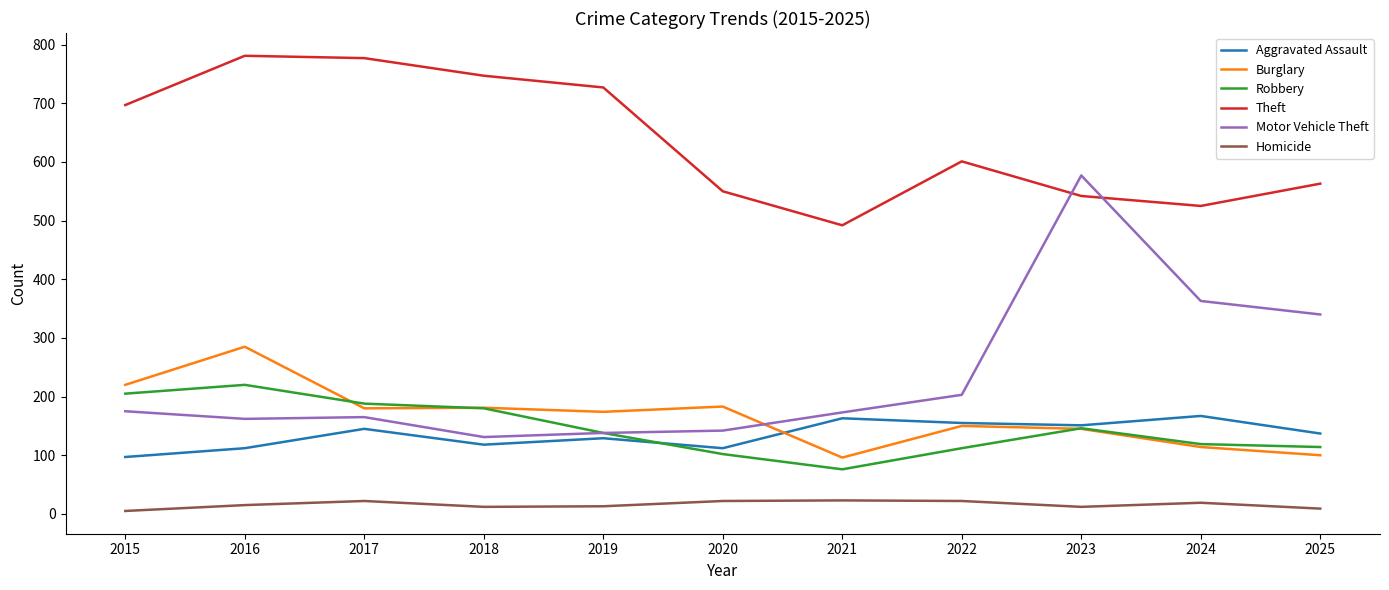

Which series has the largest total across all categories?

Theft